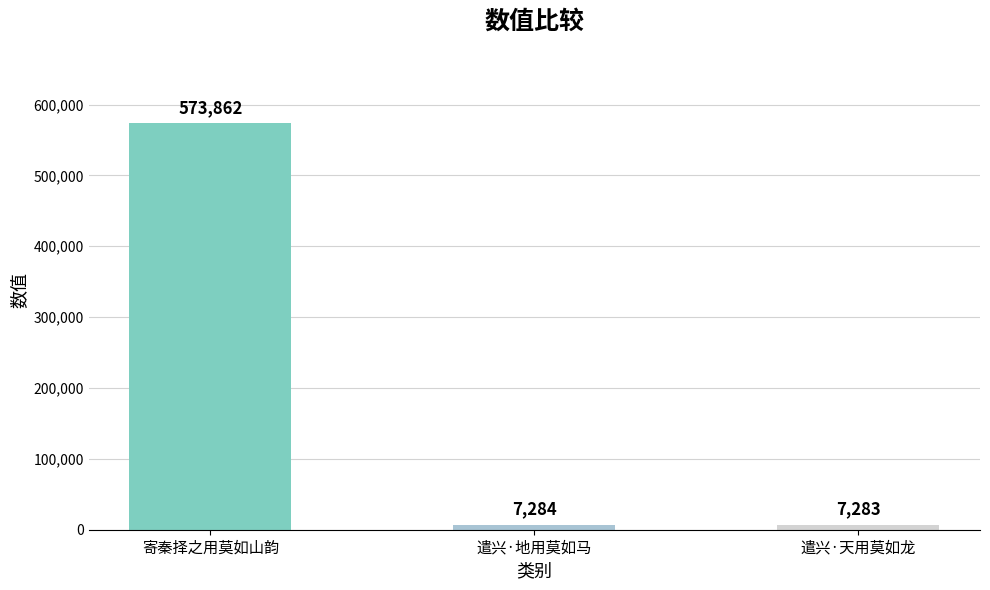

Reading left to right, extract all data points from this chart.

寄秦择之用莫如山韵=573862	遣兴·地用莫如马=7284	遣兴·天用莫如龙=7283